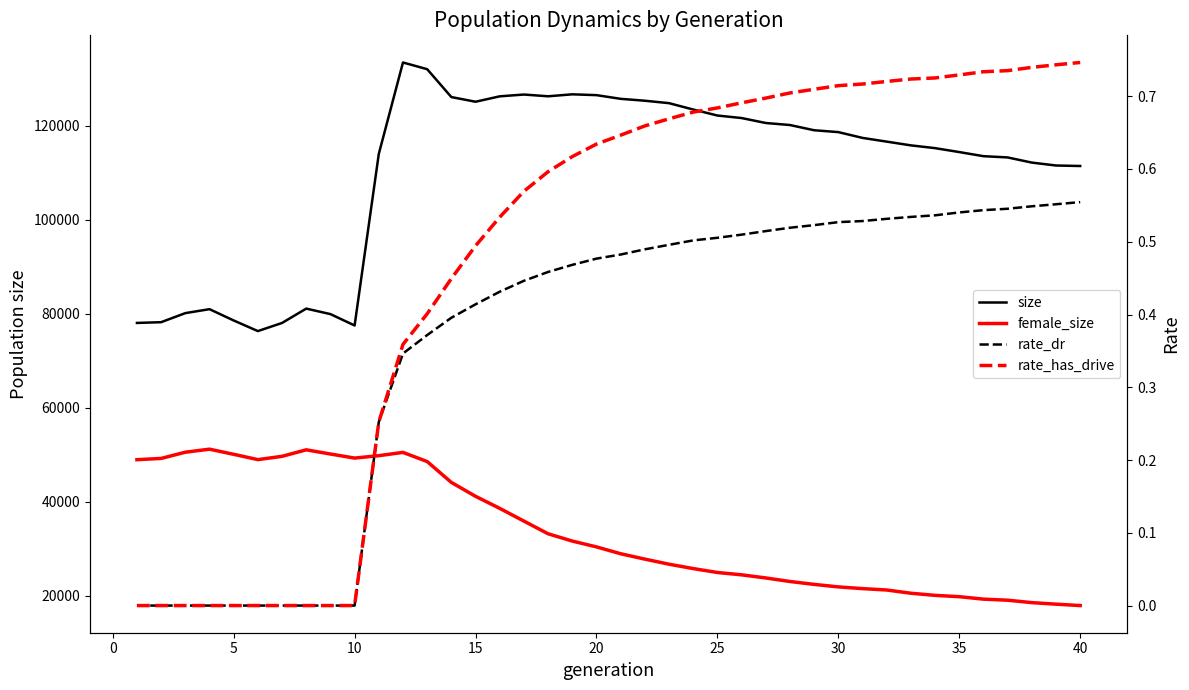

Count the number of categories in the chart.

40